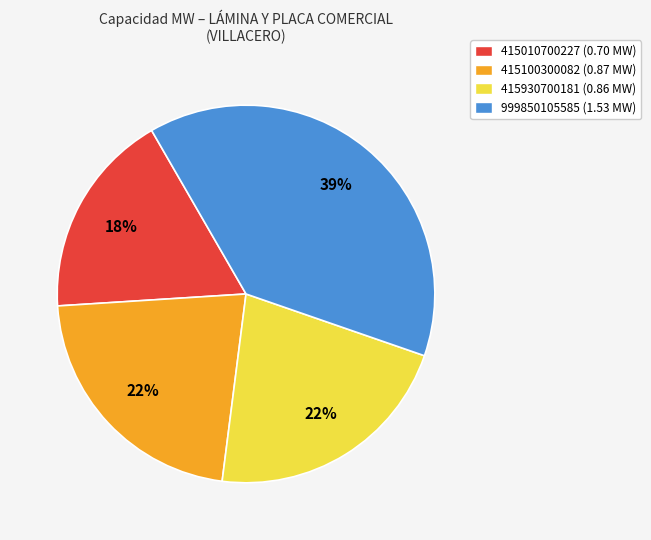

Count the number of slices in the pie.

4